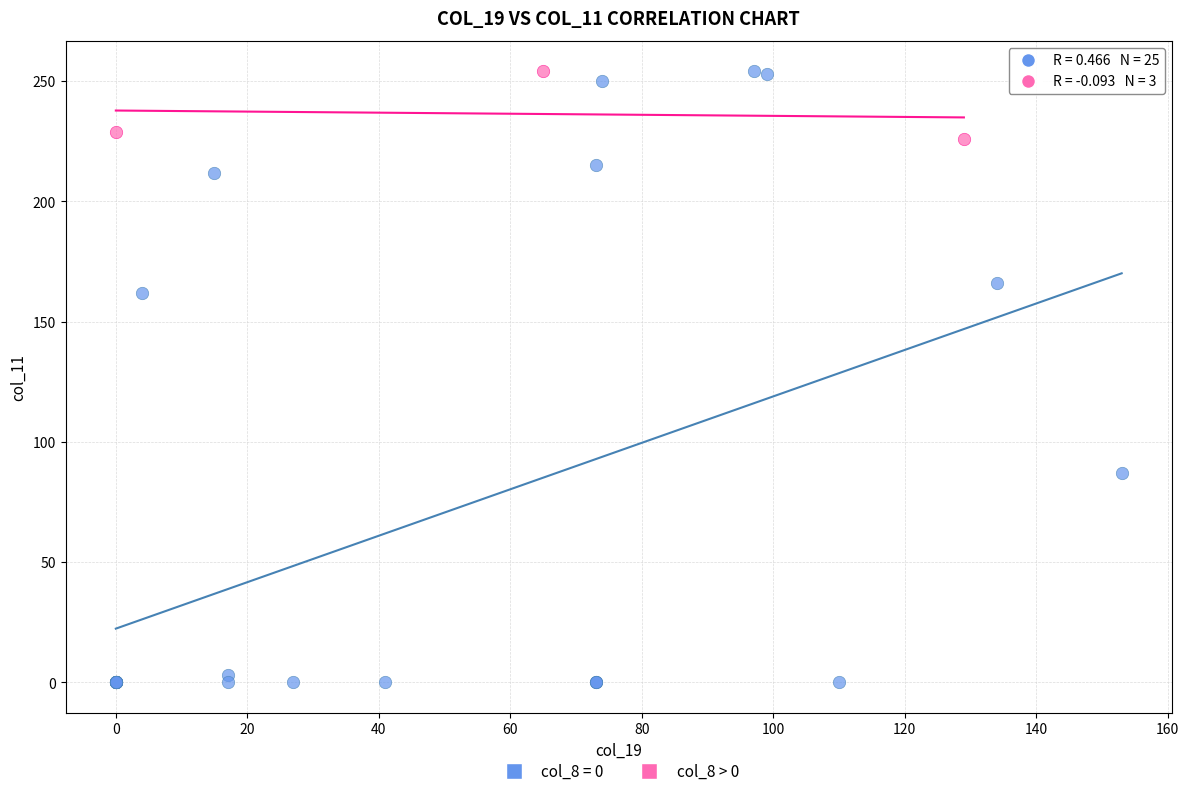

Which series reaches the minimum Y coordinate?

col_8 = 0